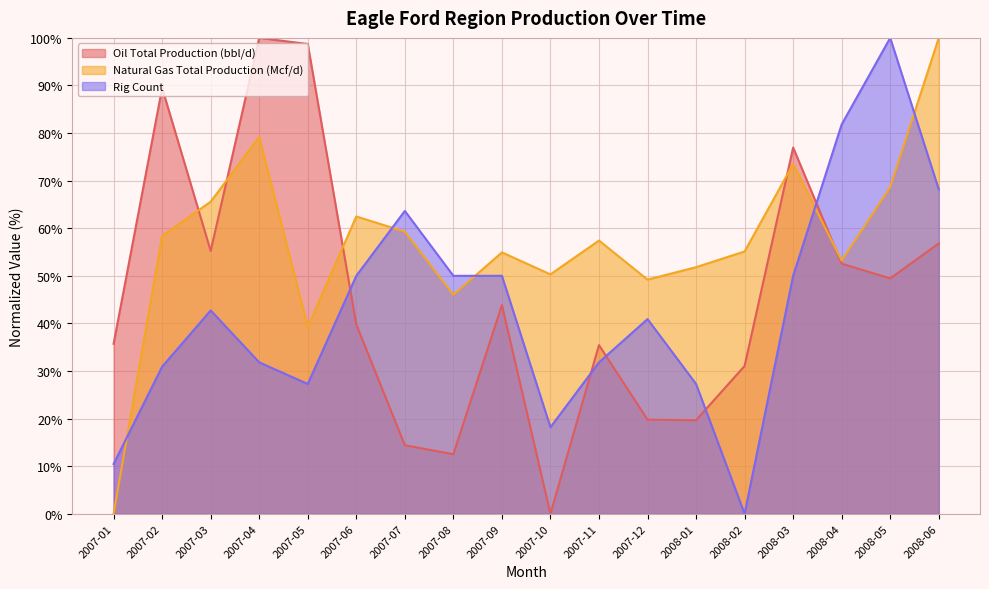

Reading left to right, extract all data points from this chart.

Oil Total Production (bbl/d): 2007-01=35.7	2007-02=89.5	2007-03=55.2	2007-04=100.0	2007-05=98.7	2007-06=39.8	2007-07=14.4	2007-08=12.5	2007-09=43.8	2007-10=0.0	2007-11=35.4	2007-12=19.8	2008-01=19.7	2008-02=31.1	2008-03=77.0	2008-04=52.6	2008-05=49.5	2008-06=56.8
Natural Gas Total Production (Mcf/d): 2007-01=0.0	2007-02=58.4	2007-03=65.6	2007-04=79.2	2007-05=39.2	2007-06=62.5	2007-07=59.3	2007-08=46.0	2007-09=54.9	2007-10=50.3	2007-11=57.4	2007-12=49.2	2008-01=51.8	2008-02=55.1	2008-03=73.5	2008-04=53.2	2008-05=68.6	2008-06=100.0
Rig Count: 2007-01=10.5	2007-02=30.9	2007-03=42.7	2007-04=31.8	2007-05=27.3	2007-06=50.0	2007-07=63.6	2007-08=50.0	2007-09=50.0	2007-10=18.2	2007-11=31.8	2007-12=40.9	2008-01=27.3	2008-02=0.0	2008-03=50.0	2008-04=81.8	2008-05=100.0	2008-06=68.2